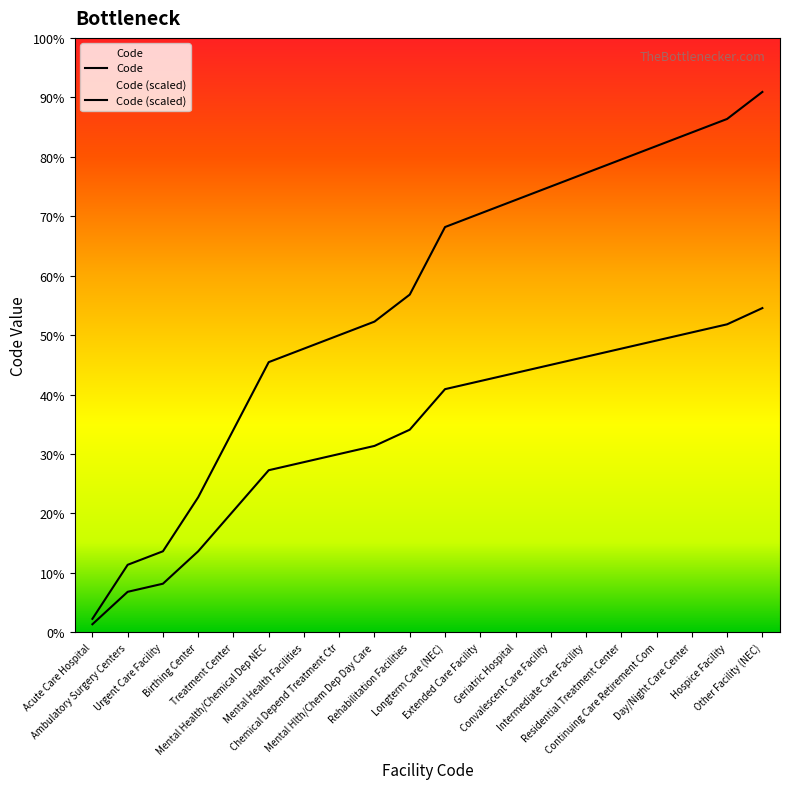

True or false: there are more than 0 points higher than both neighbors.

False